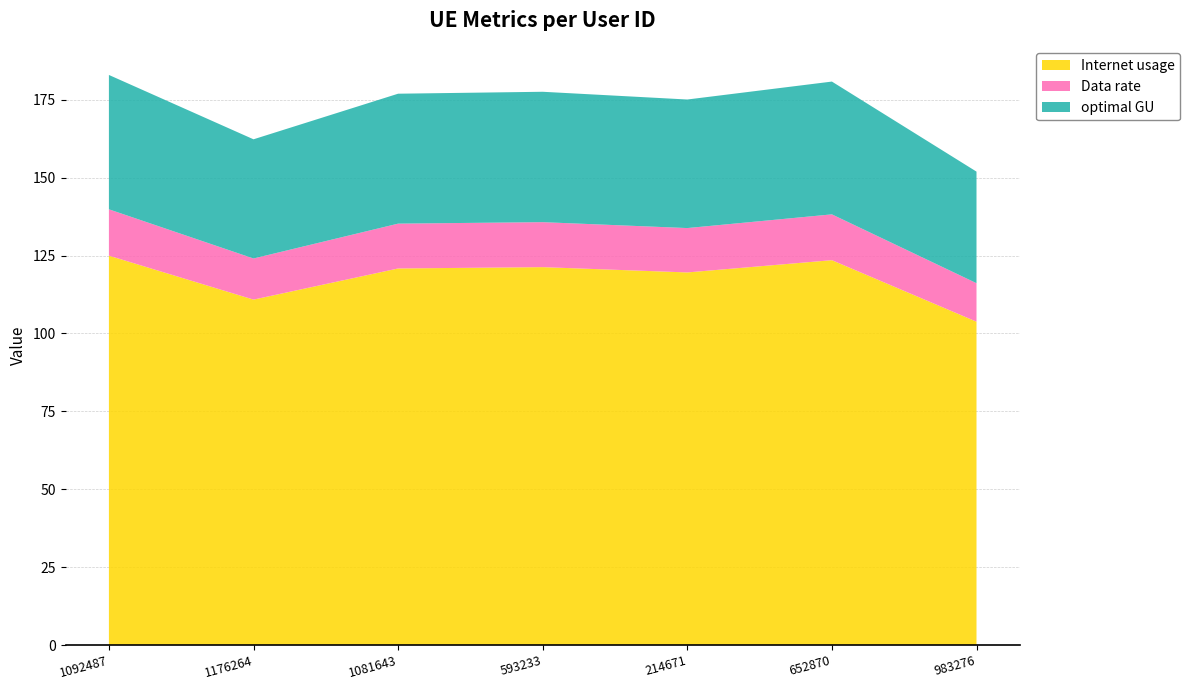

Reading left to right, list all the values displayed in this chart.

Internet usage: 125.0	110.9	120.9	121.3	119.6	123.5	103.8
Data rate: 14.9	13.2	14.4	14.4	14.2	14.7	12.4
optimal GU: 43.1	38.3	41.7	41.9	41.3	42.6	35.8